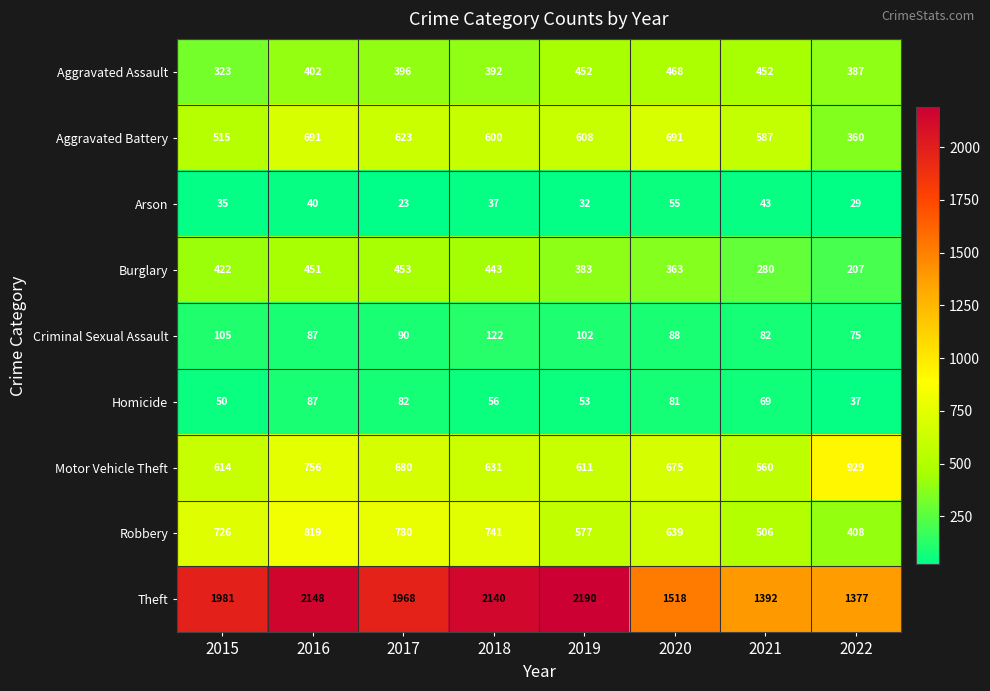

What is the difference between the maximum and minimum values in the Arson series?

32